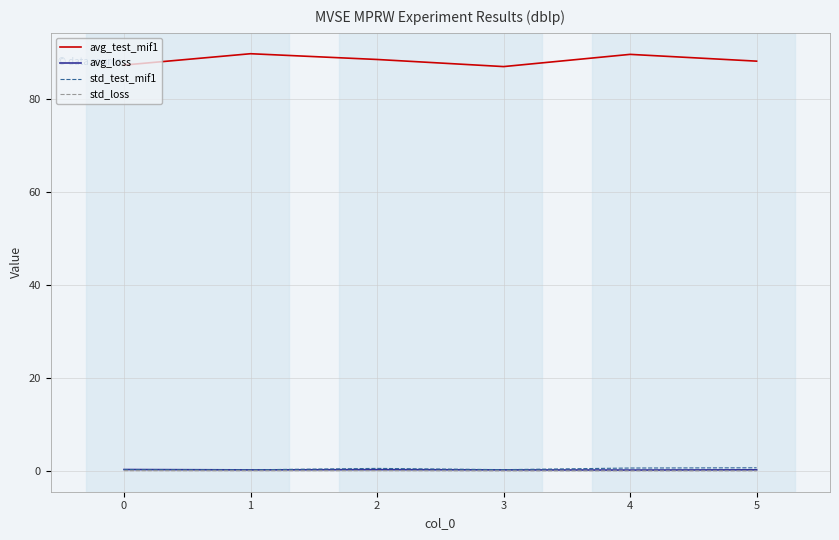

True or false: std_loss and avg_test_mif1 intersect in this chart.

False